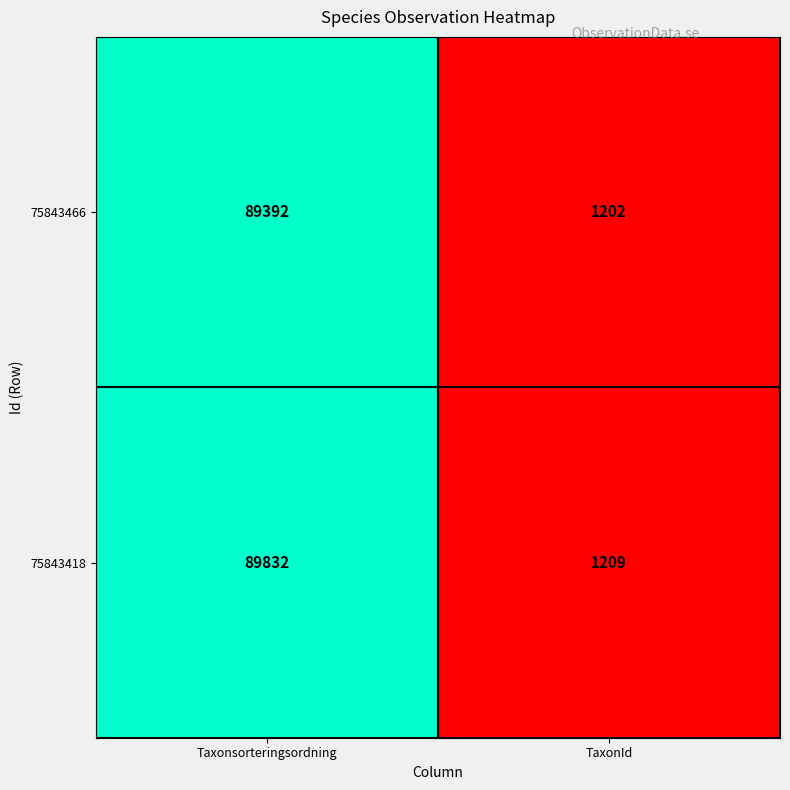

What is the difference between the maximum and minimum values in the 75843466 series?

88190